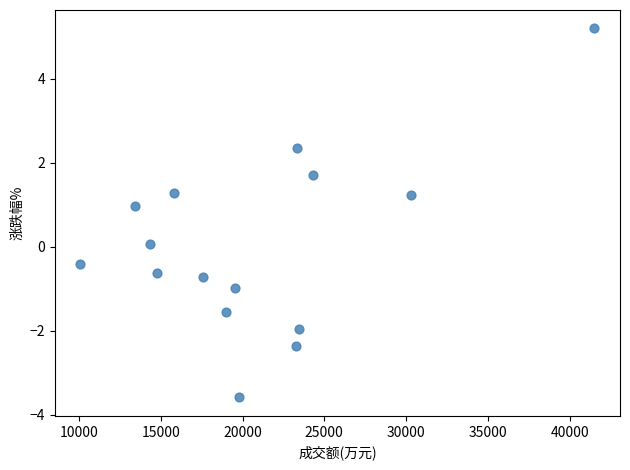

What is the range of X values (max minus min)?

31423.0